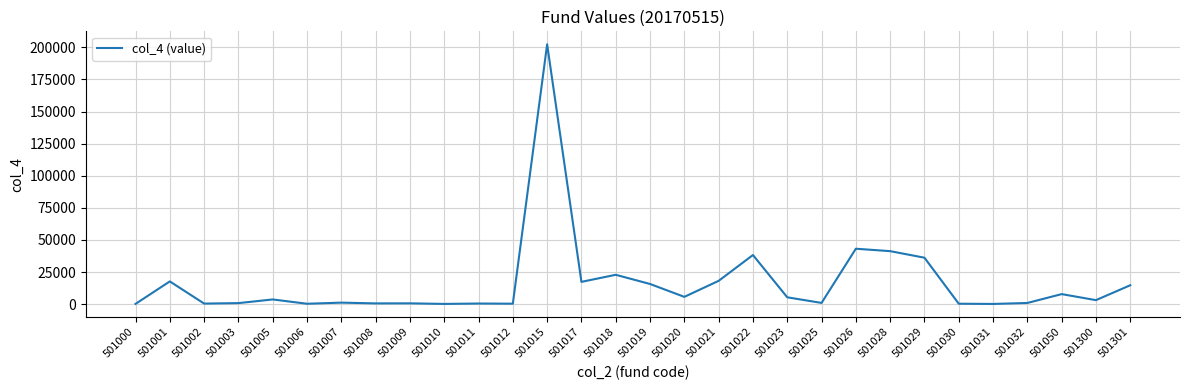

What is the minimum value shown in the chart?

127.9